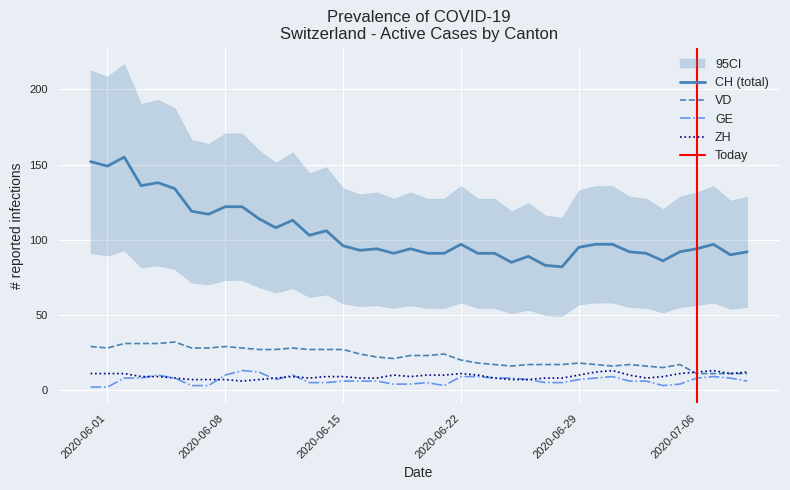

The value of VD at 2020-06-08 is 43. True or false?

False